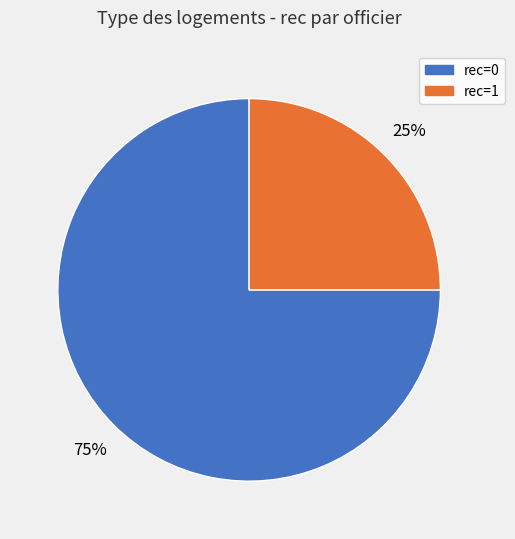

How many slices are in this pie chart?

2